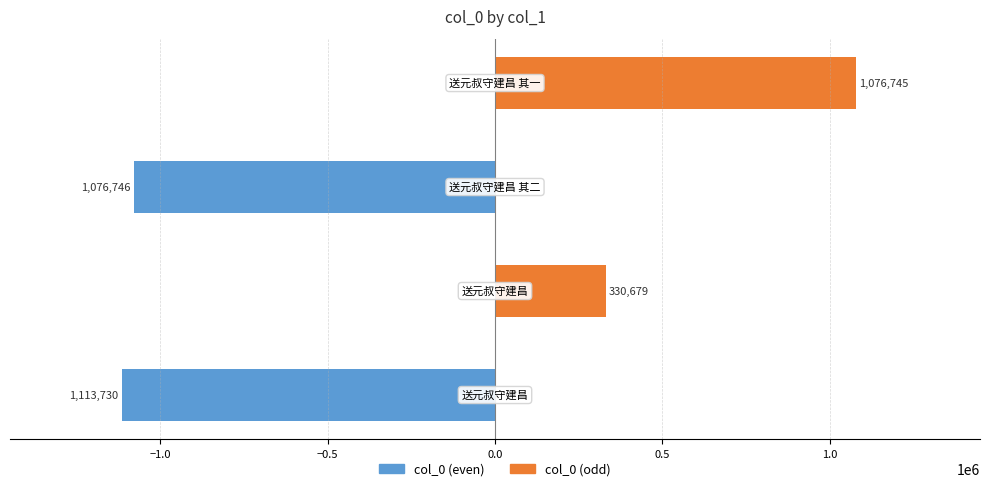

List the series in order of their overall mean, highest first.

col_0 (odd), col_0 (even)